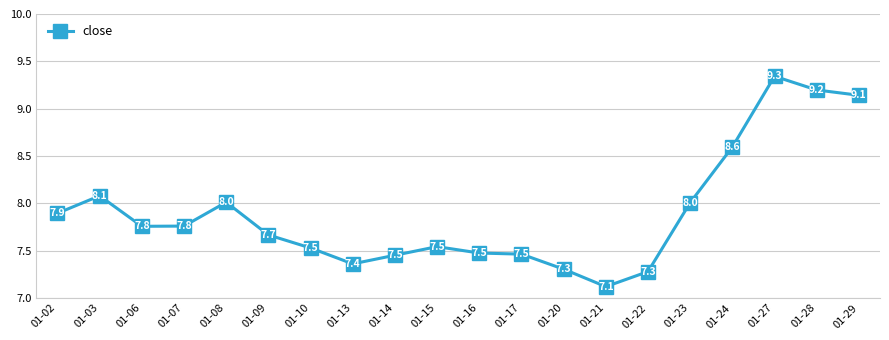

Between 01-23 and 01-07, which is larger?

01-23